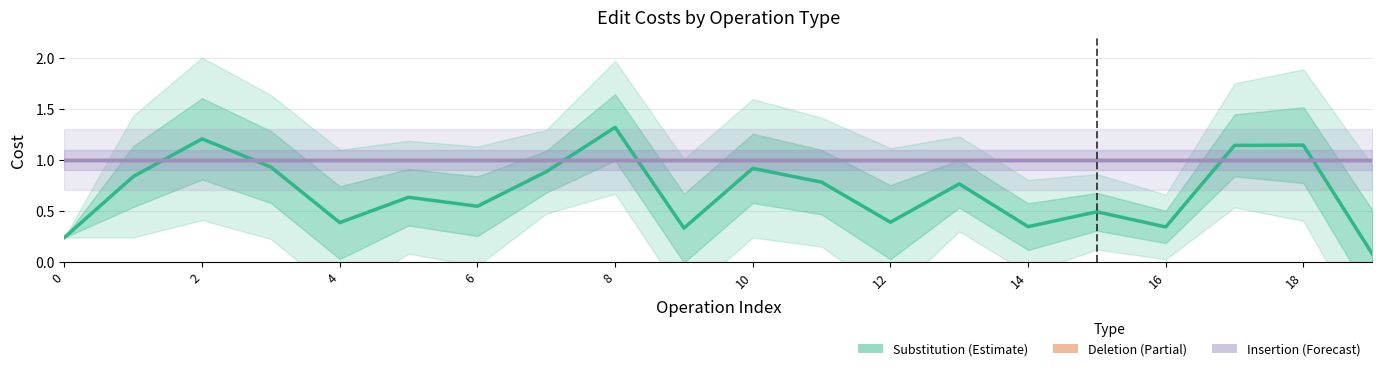

True or false: Substitution (Estimate) has more than 1 interior local peaks.

True